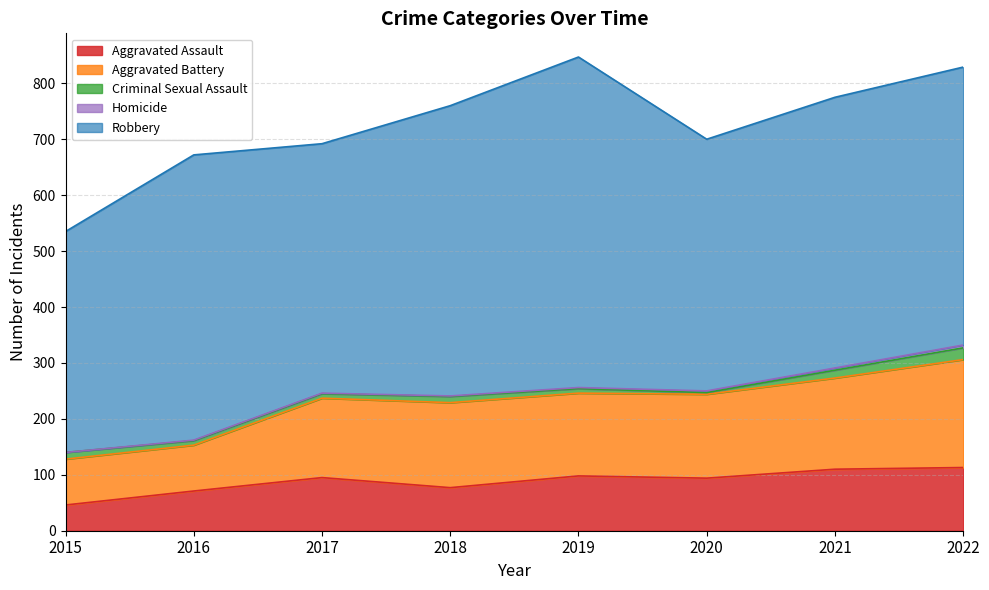

What is the total value across all series at 2015?

535